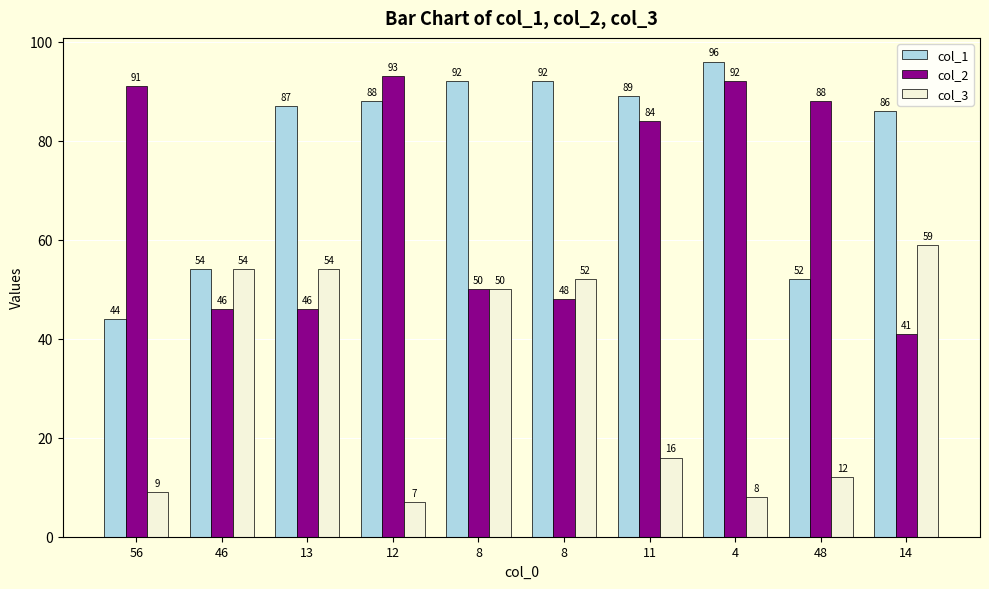

Between 12 and 8, which series saw the biggest shift?

col_2